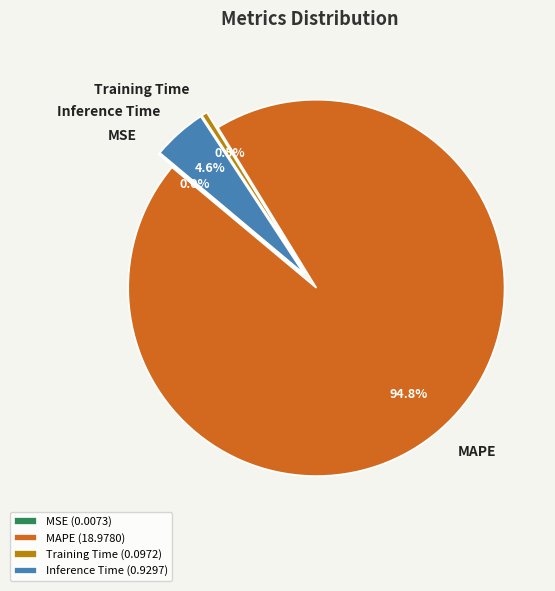

Which category has the biggest portion of the pie?

MAPE